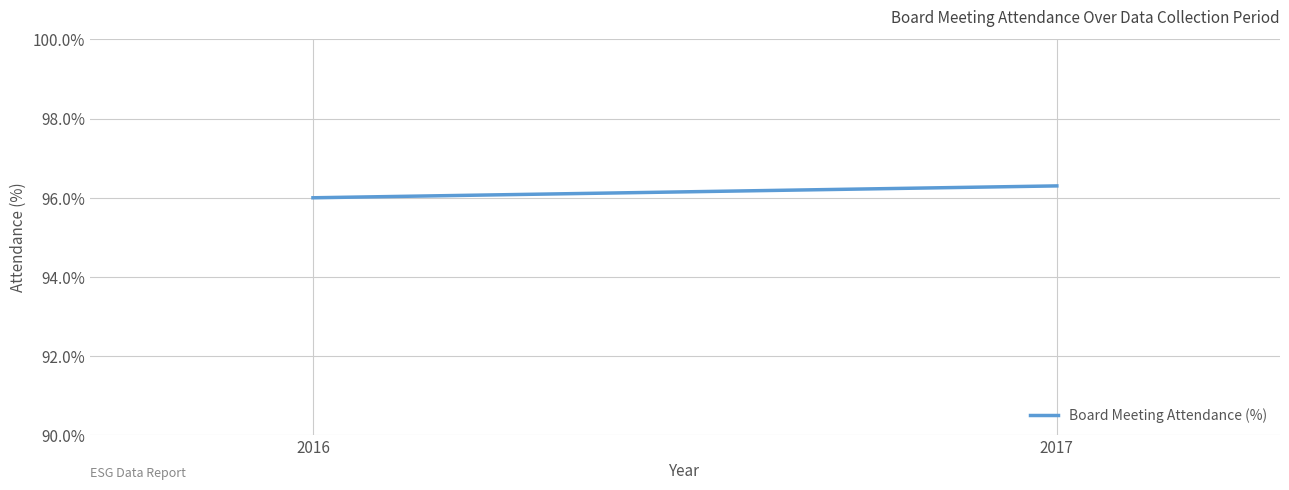

What is the difference between the values at 2017 and 2016?

0.3